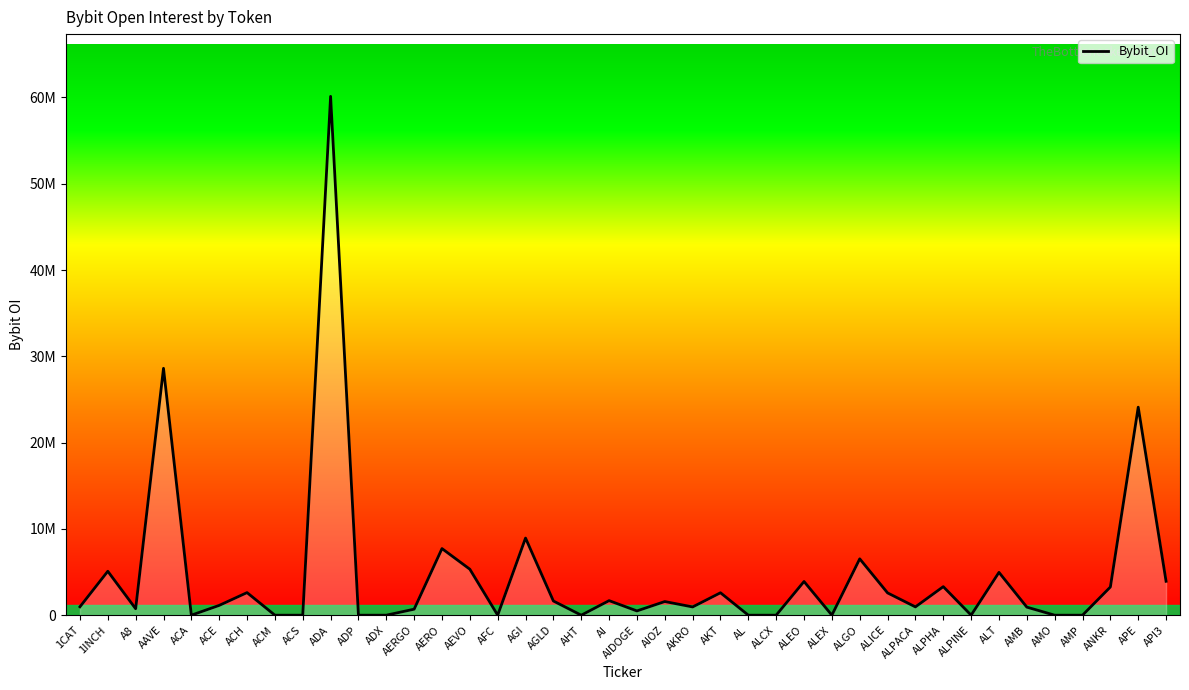

Which has a higher value, ACA or ACE?

ACE